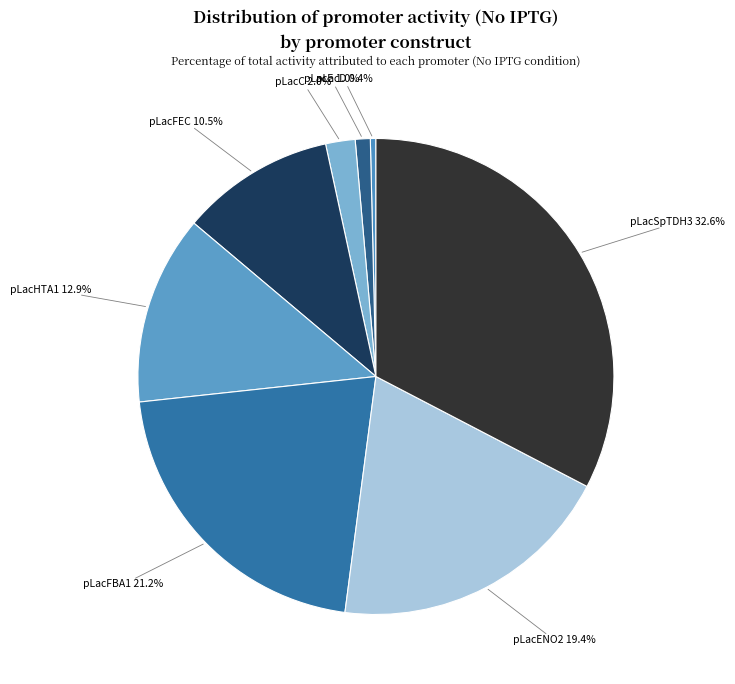

What is the total percentage of pLacSpTDH3 and pLacD?

33.0%